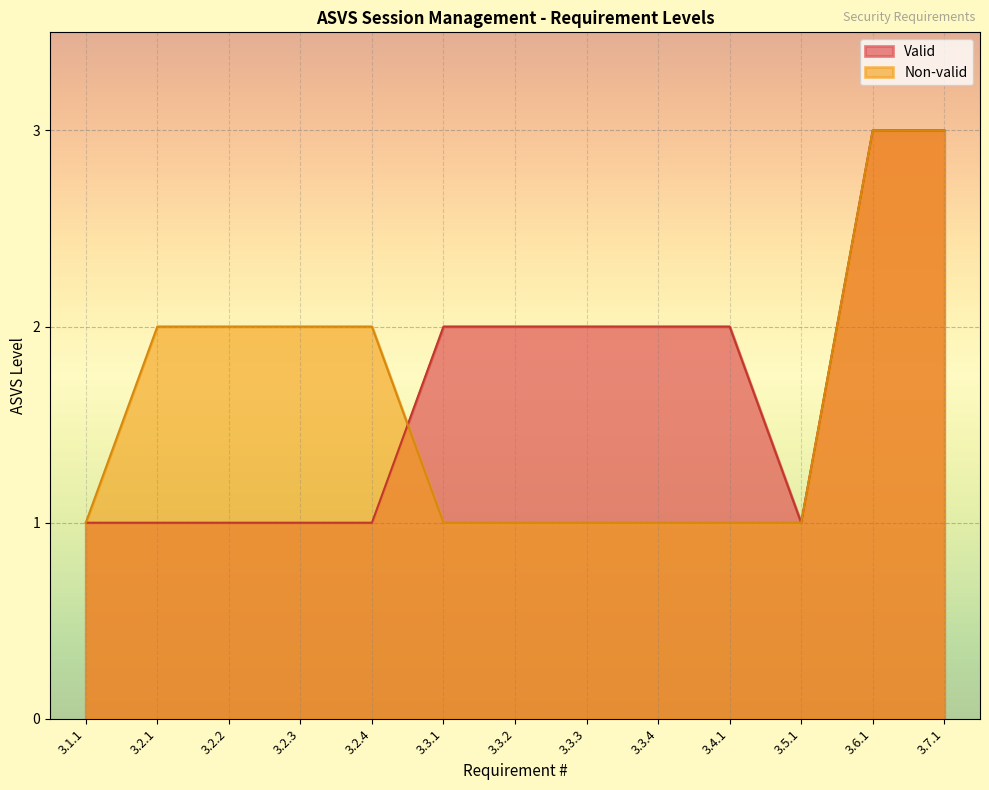

What is the minimum value for Non-valid?

1